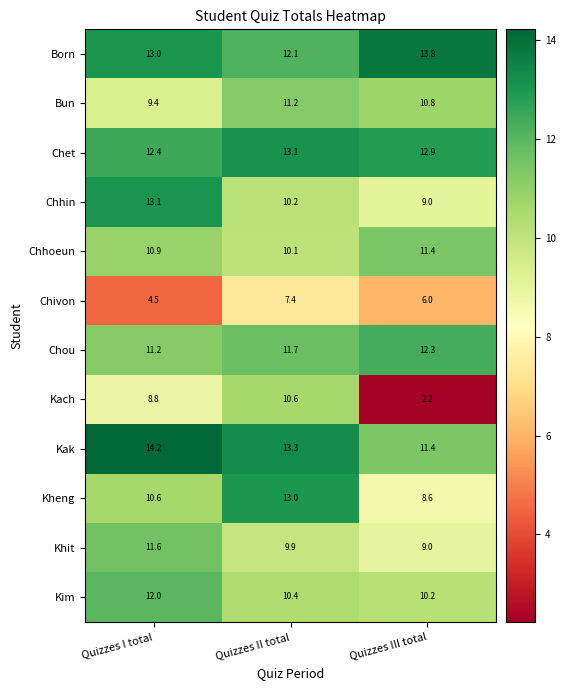

List the labels in order of Kak value, smallest first.

Quizzes III total, Quizzes II total, Quizzes I total